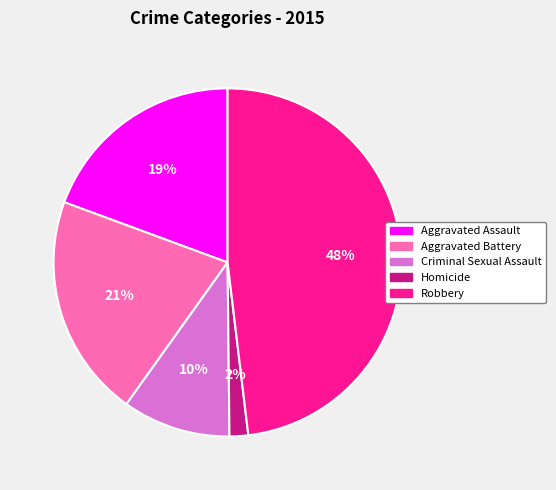

What is the largest slice in the pie chart?

Robbery